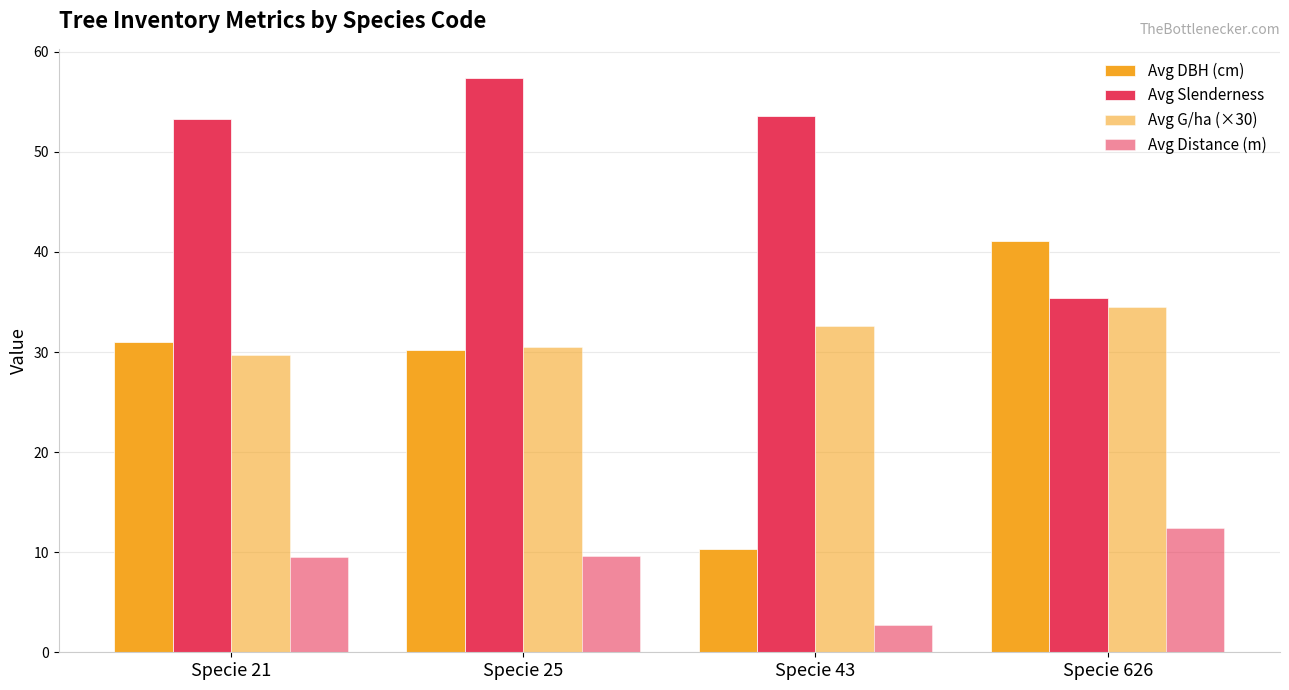

Count the number of categories in the chart.

4